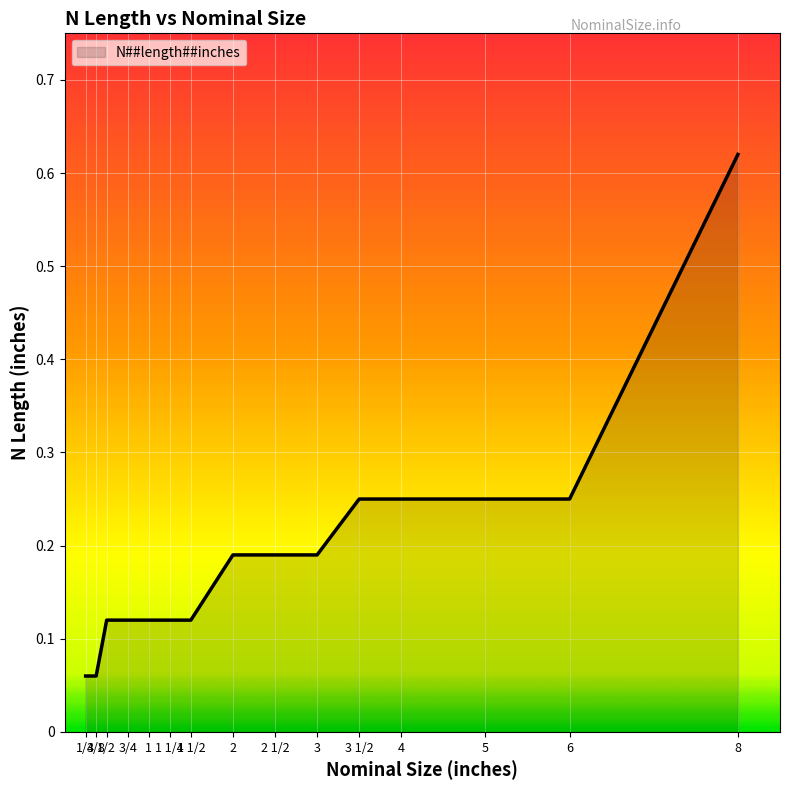

The chart shows a value of 0.1 at 2. True or false?

False